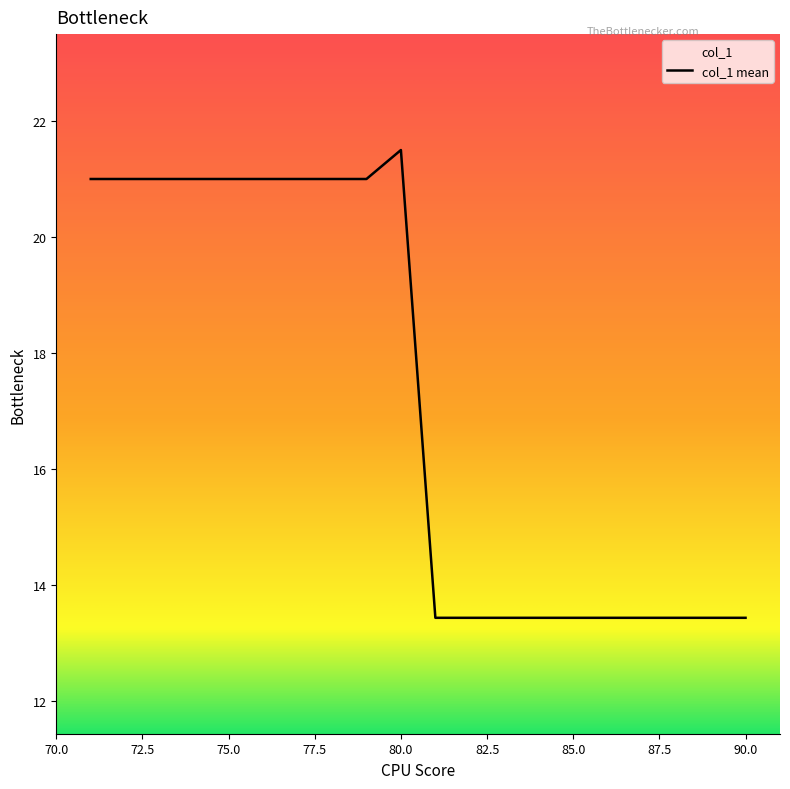

Is this an area chart (filled region under the line)?

No